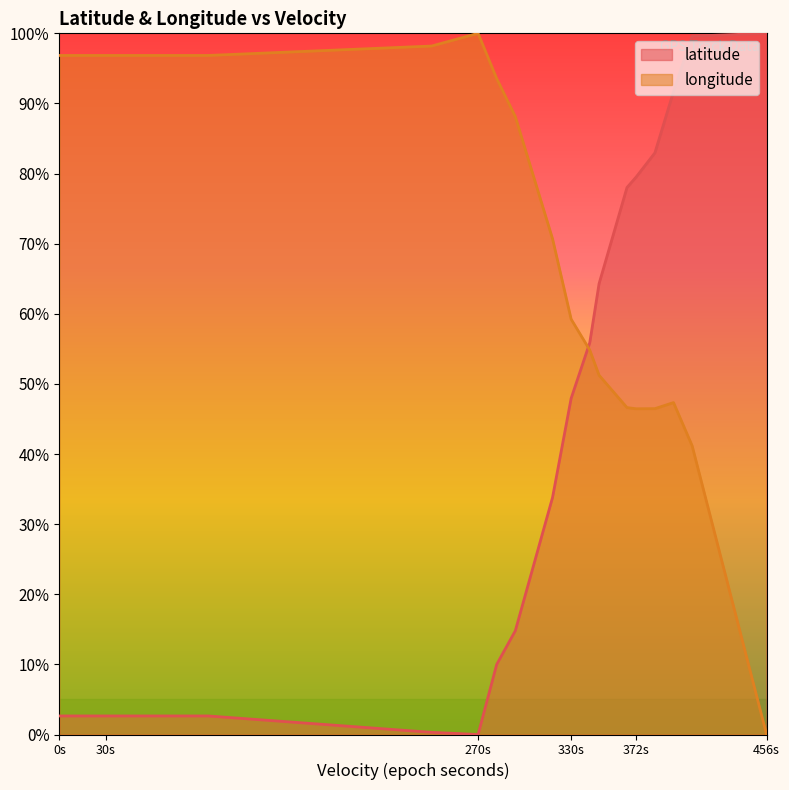

Reading left to right, list all the values displayed in this chart.

latitude: 2.6	2.6	2.6	2.6	2.6	2.6	0.3	0.0	10.0	14.8	33.8	47.9	55.9	64.3	78.0	79.5	83.0	91.7	99.6	100.0
longitude: 96.8	96.8	96.8	96.8	96.8	96.8	98.2	100.0	93.6	88.1	70.7	59.2	54.8	51.2	46.6	46.5	46.5	47.3	41.2	0.0